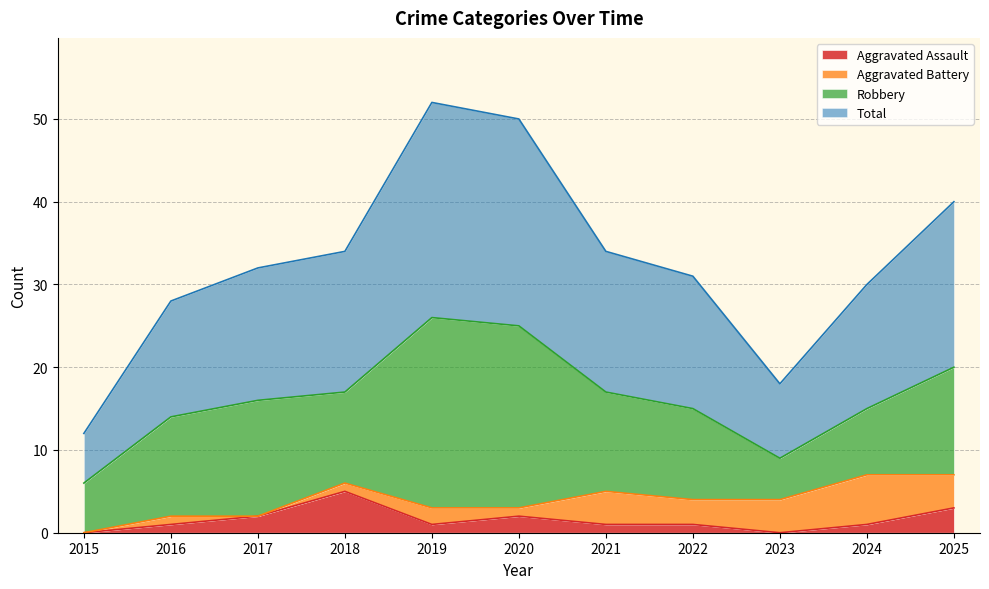

Which series has the largest total across all categories?

Total